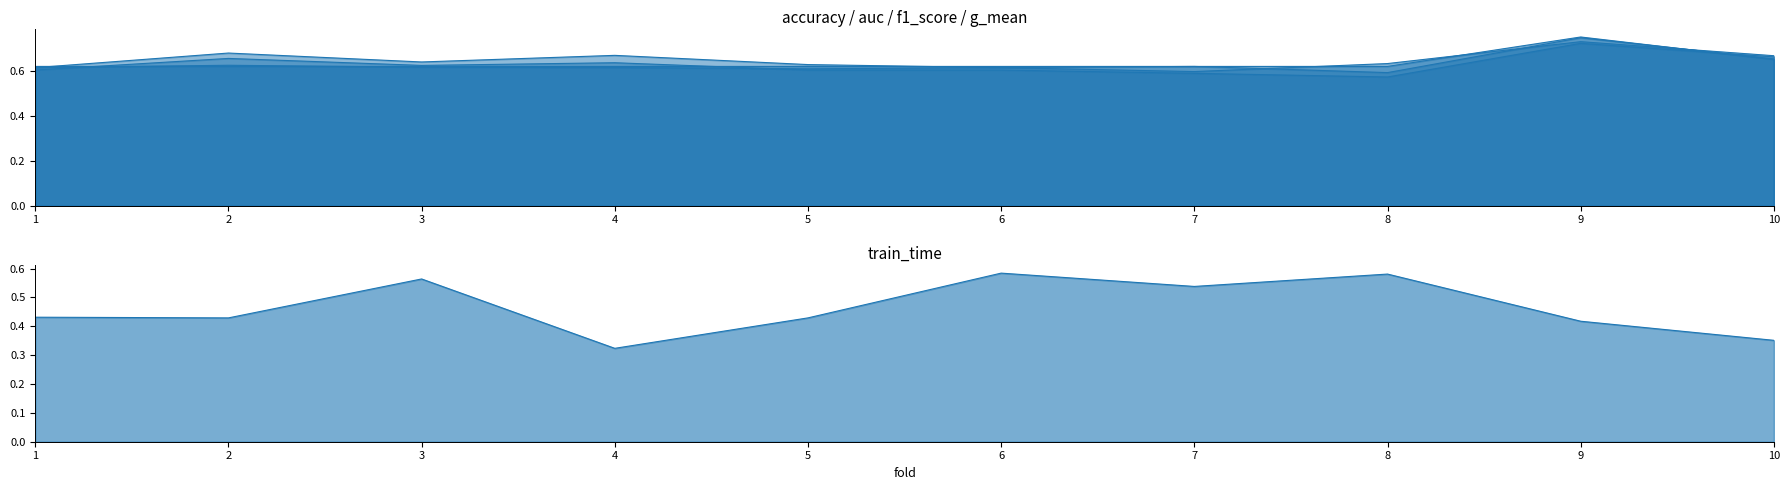

At which category does accuracy reach its first local peak?

9